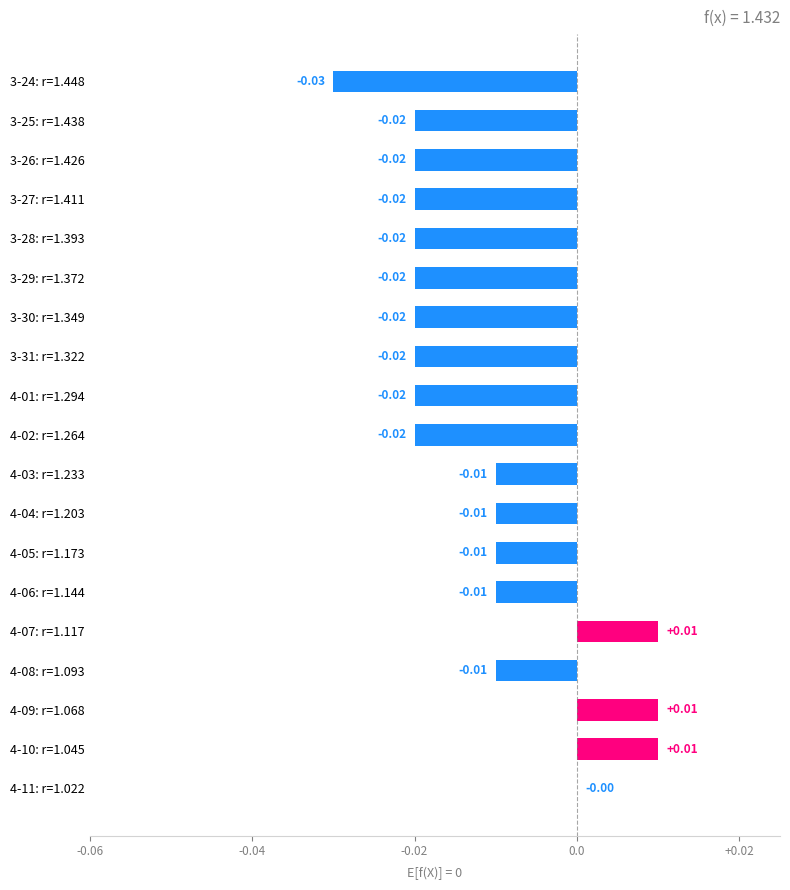

Between 3-31: r=1.322 and 4-10: r=1.045, which is larger?

4-10: r=1.045